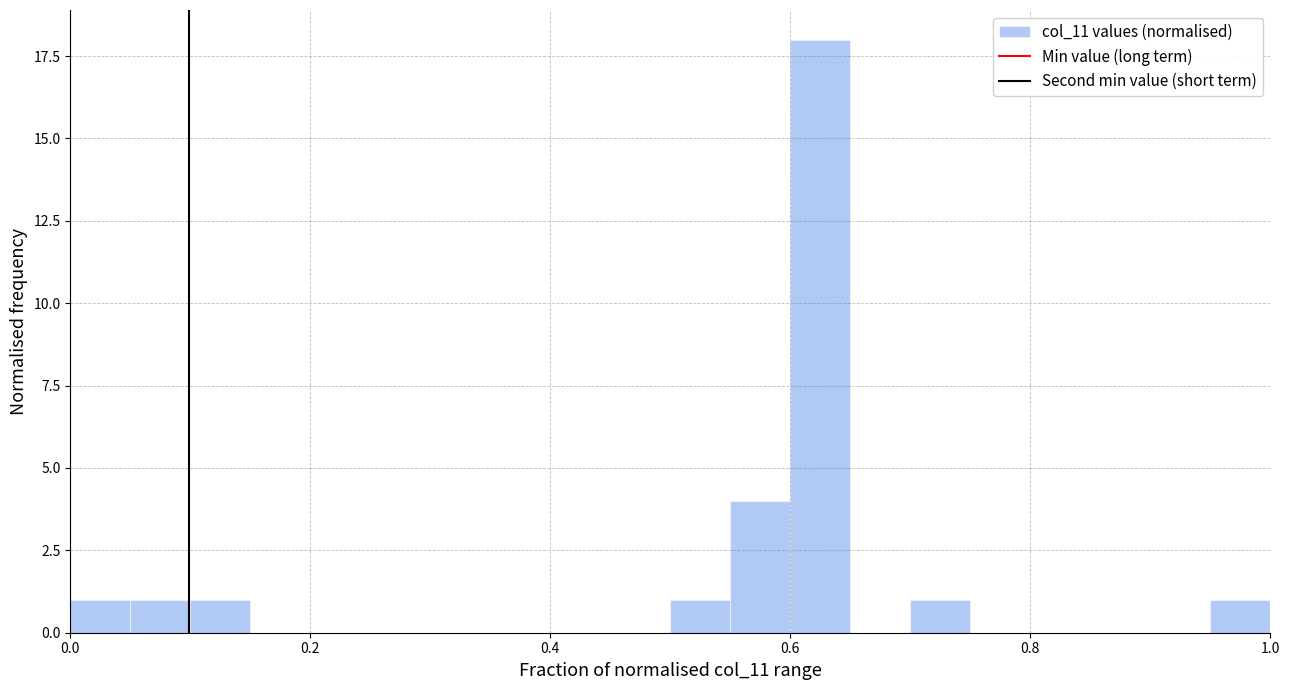

Read against the x-axis, roughly where is the centre of the tallest bar?

0.62